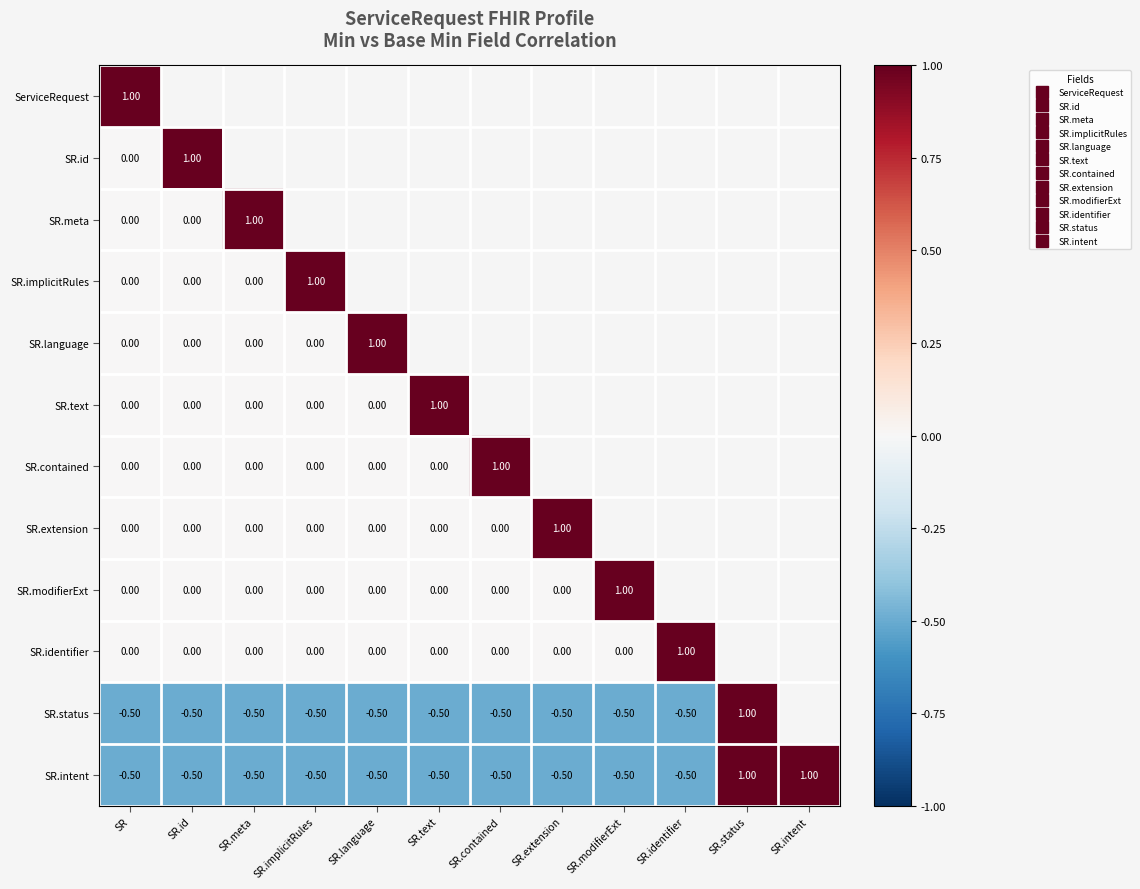

The value of SR.language at SR.identifier is 0.0. True or false?

True